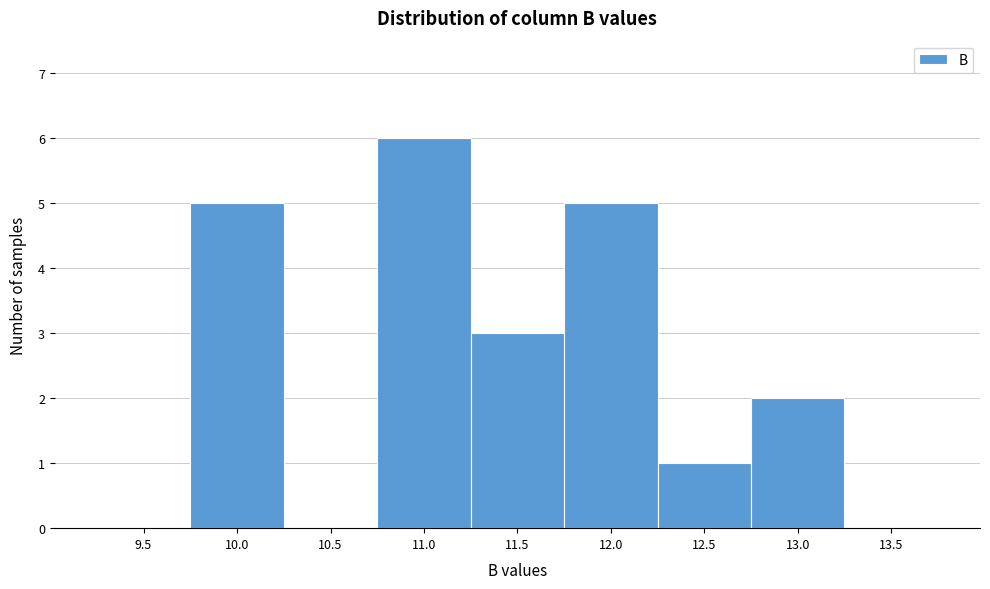

Reading left to right, list all the values displayed in this chart.

9.5=0	10.0=5	10.5=0	11.0=6	11.5=3	12.0=5	12.5=1	13.0=2	13.5=0